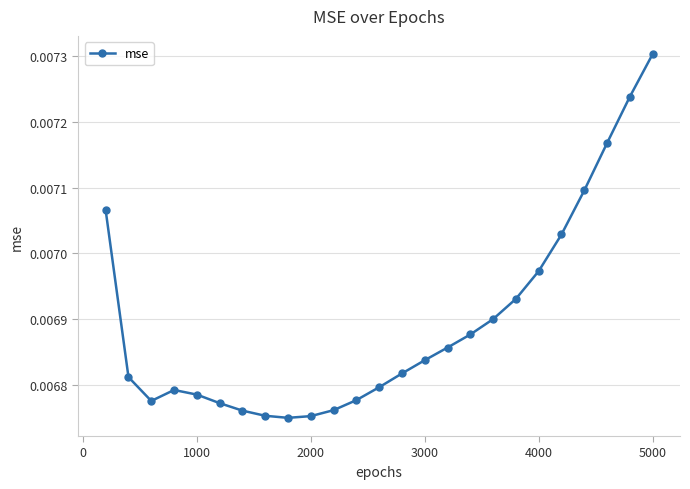

True or false: the data has more than 2 interior local peaks.

False